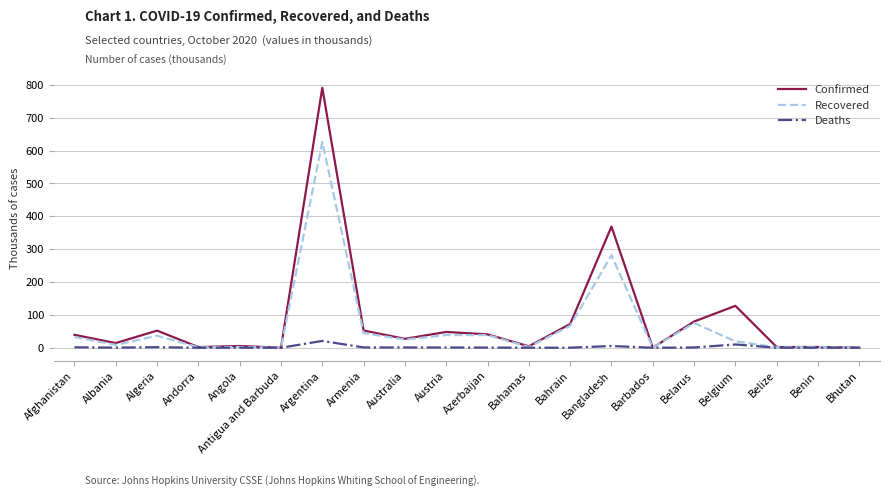

At which category does the chart reach its peak across all series?

Argentina